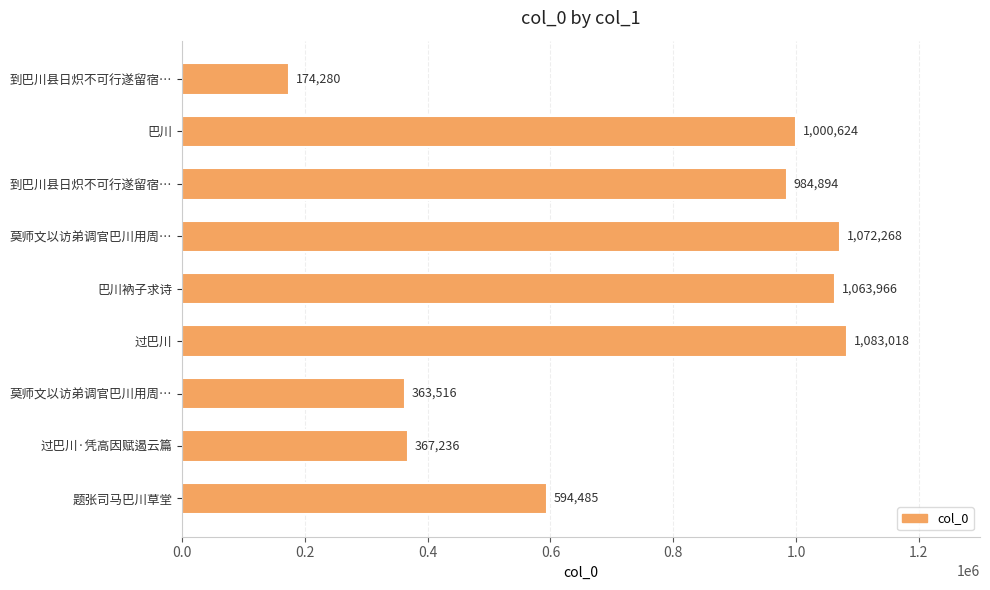

Where is the data nearest to the value 628649?

题张司马巴川草堂